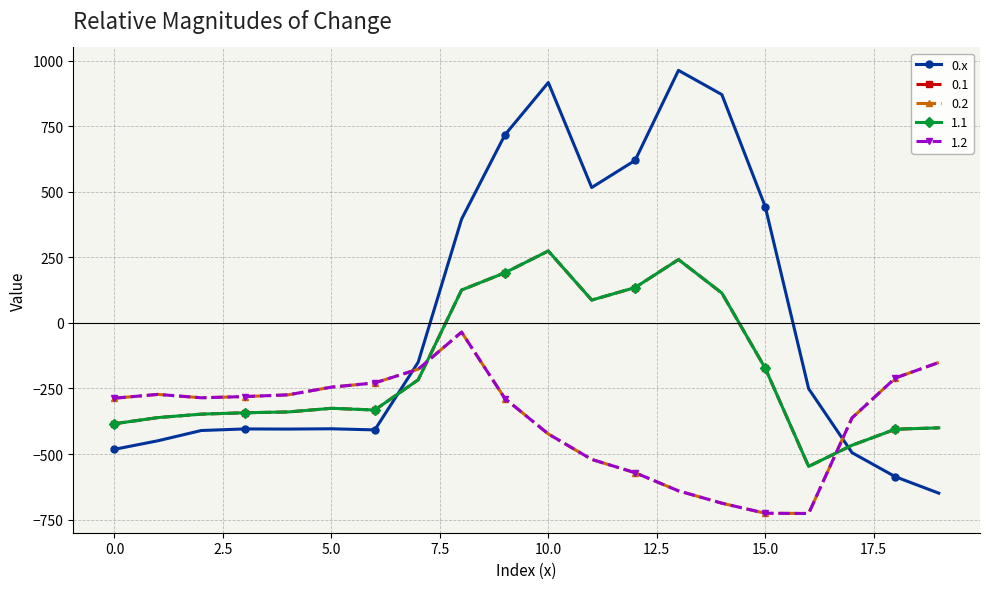

Is this an area chart (filled region under the line)?

No